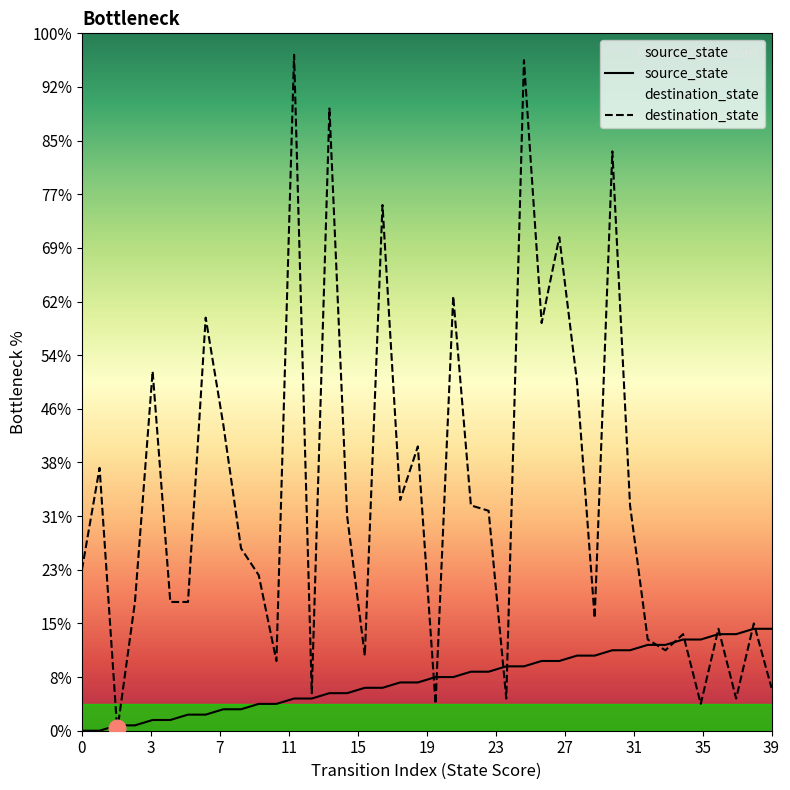

Which series has the widest spread of values?

destination_state